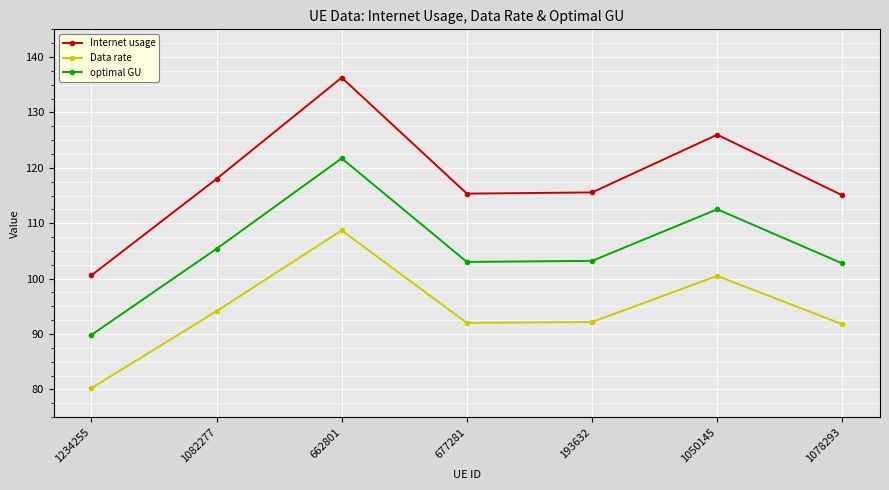

True or false: Internet usage and optimal GU cross at least once.

False